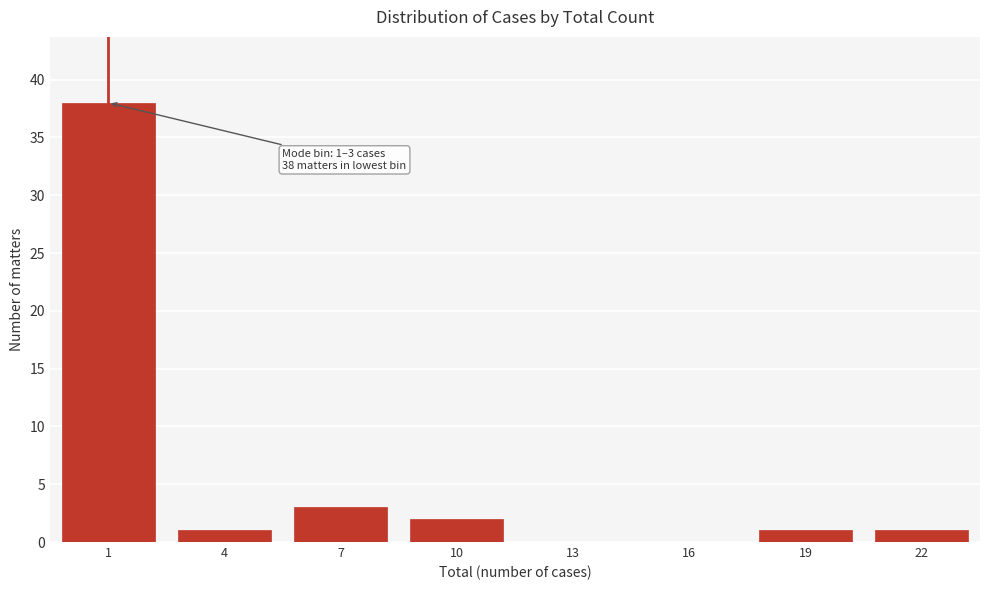

Reading right to left, list all the values displayed in this chart.

22=1	19=1	16=0	13=0	10=2	7=3	4=1	1=38